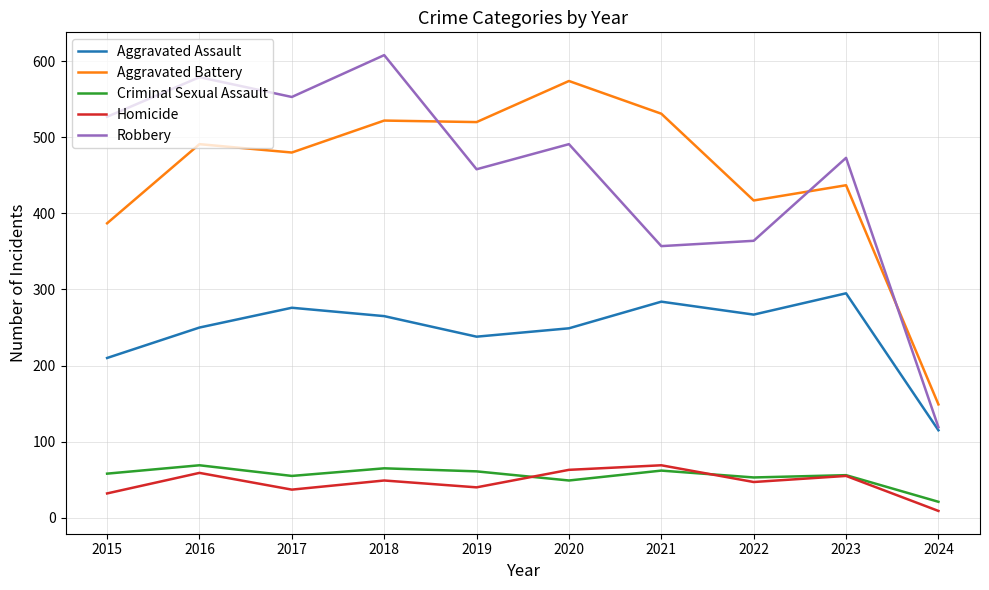

The value of Robbery at 2015 is 816. True or false?

False